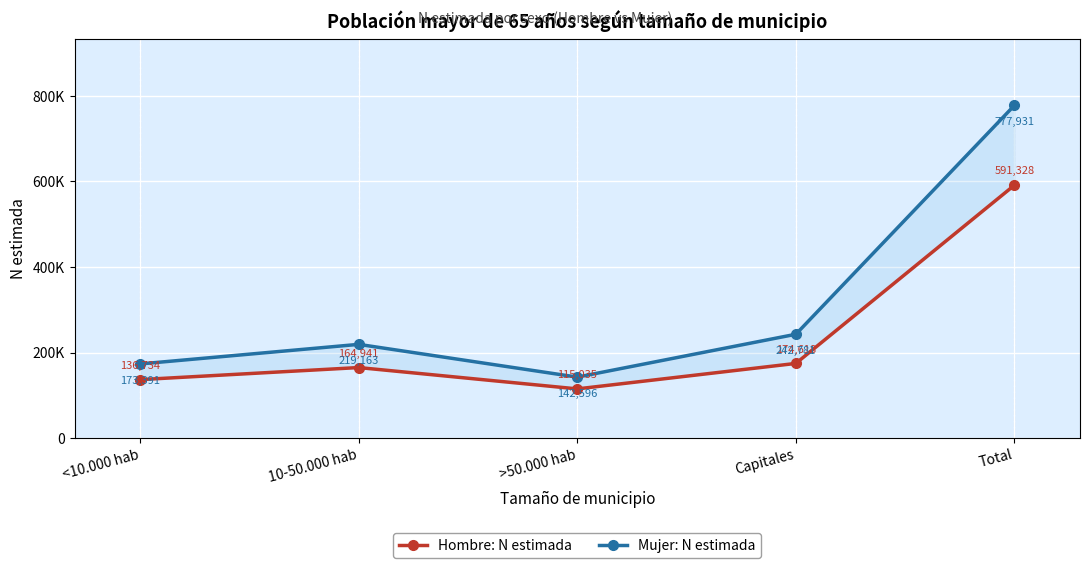

What is the minimum value for Mujer: N estimada?

142596